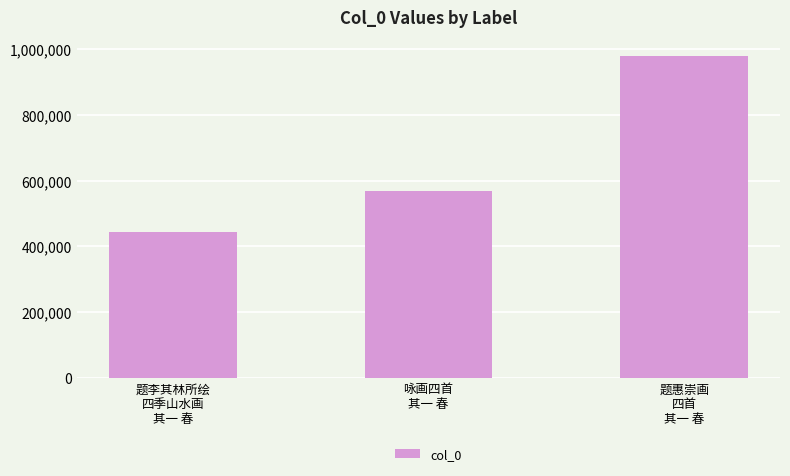

How many bars are there in total?

3